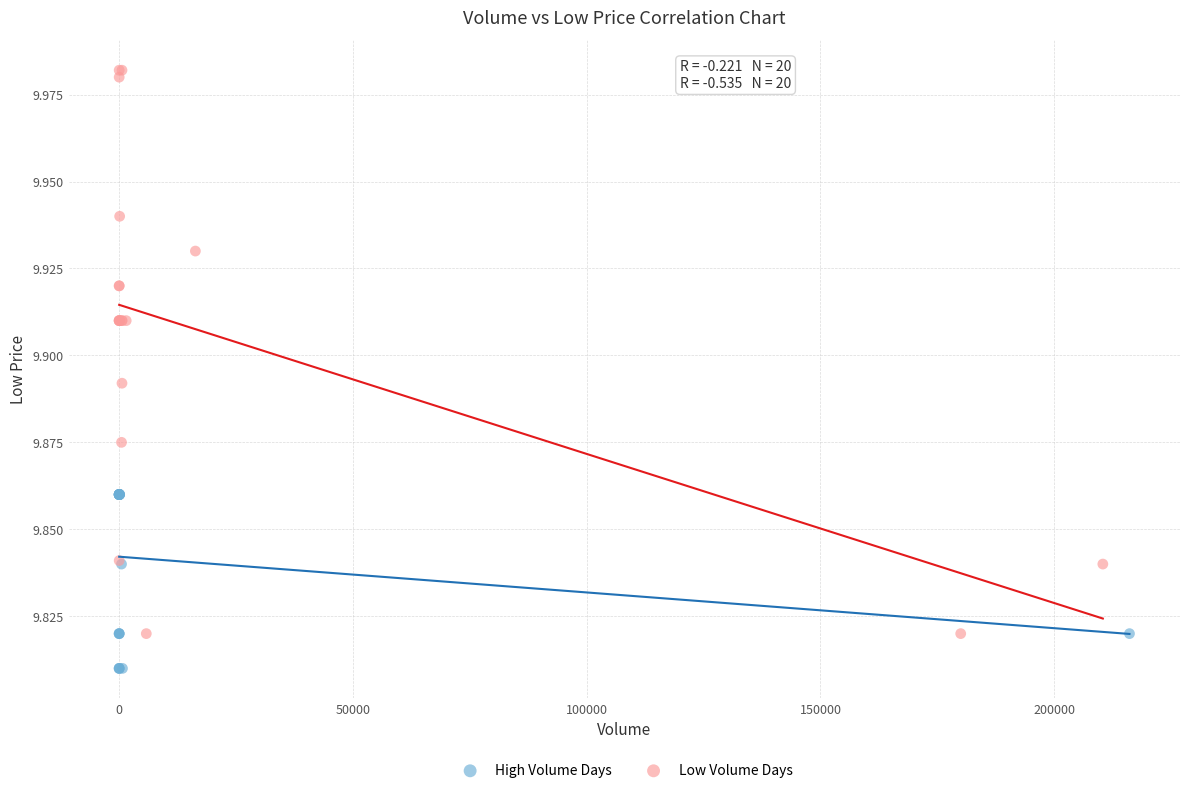

Which series has the widest spread of Y values?

Low Volume Days